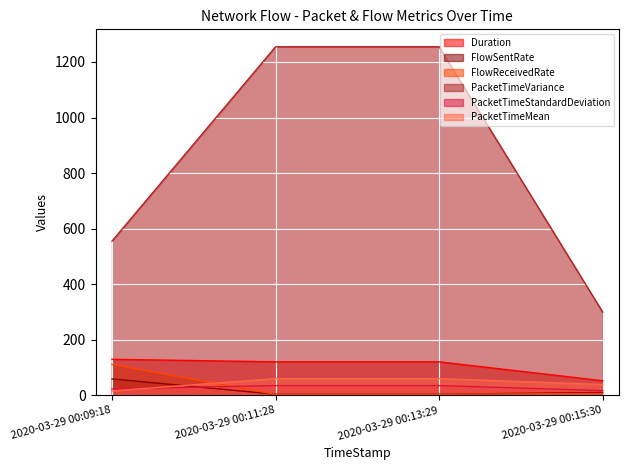

What is the value of the PacketTimeMean point at the 3rd from the left?

60.4